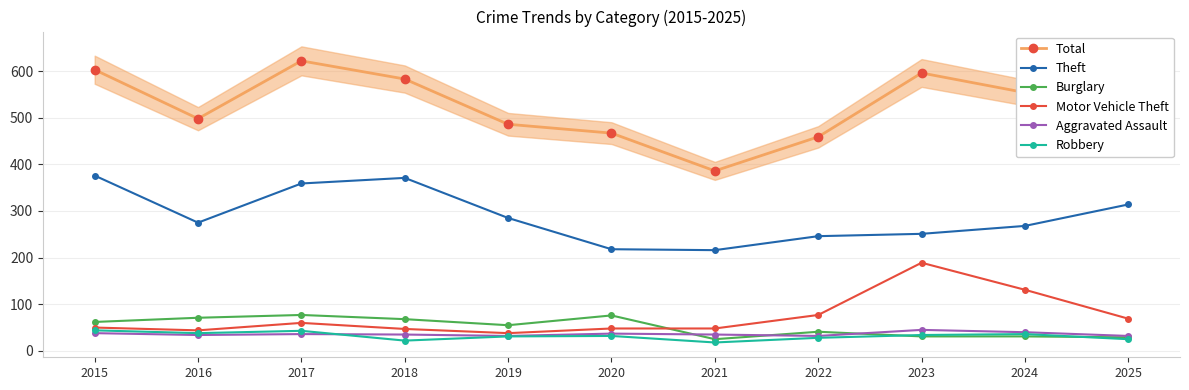

Is it true that Theft equals 423 at 2023?

False